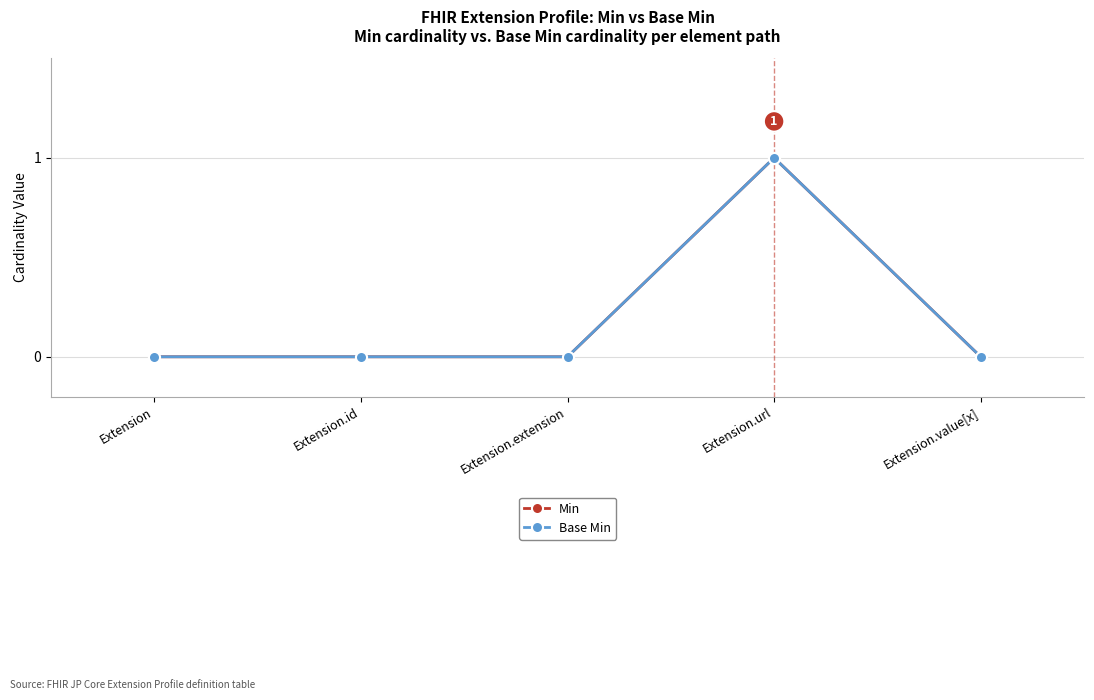

True or false: Base Min has more than 2 interior local peaks.

False